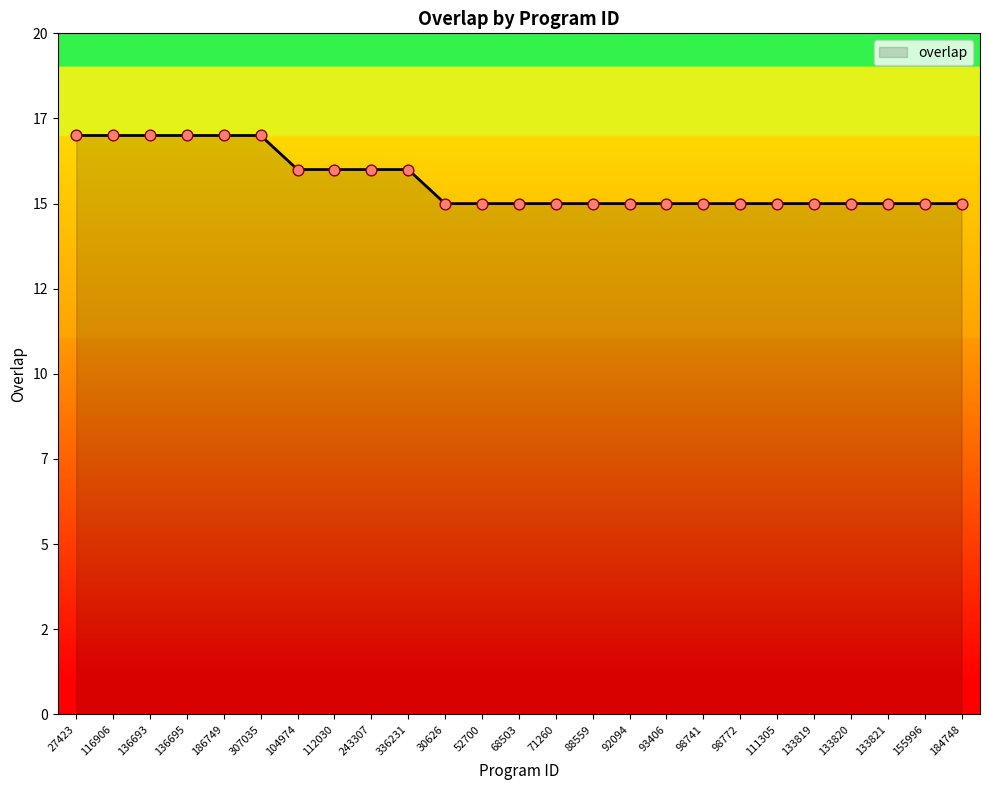

Between 133821 and 243307, which is larger?

243307